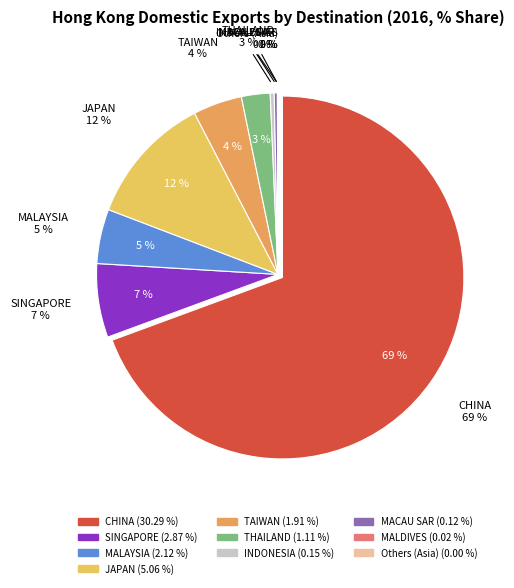

To the nearest percent, what is the difference between the MALDIVES and TAIWAN slice percentages?

4%